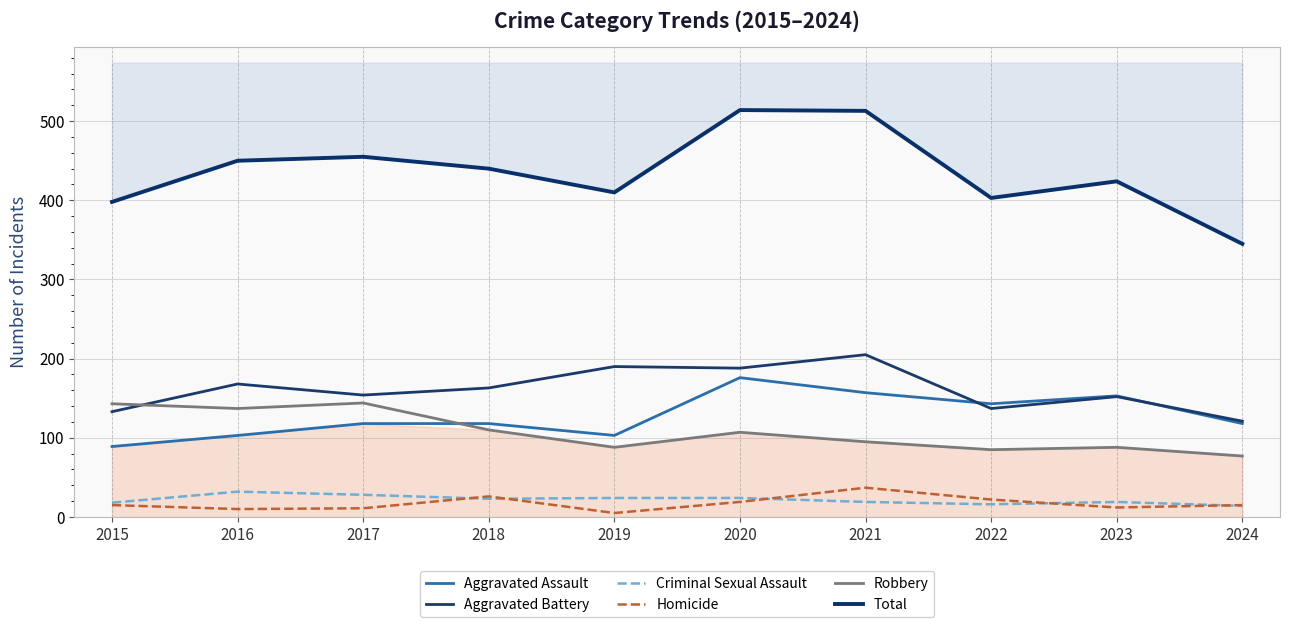

What is the maximum value for Aggravated Assault?

176